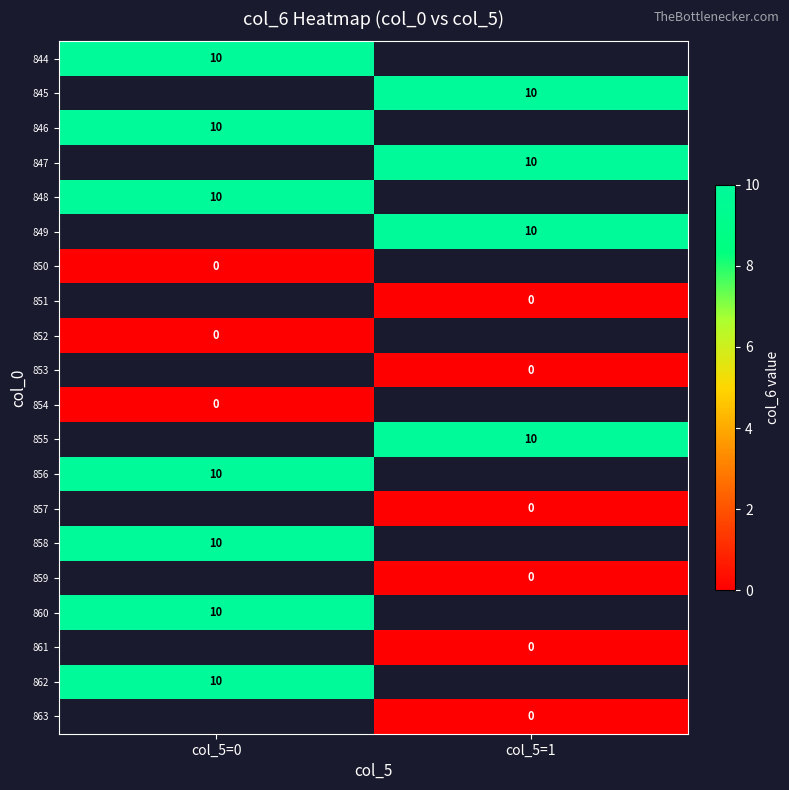

Which label corresponds to the smallest value in the chart?

col_5=0